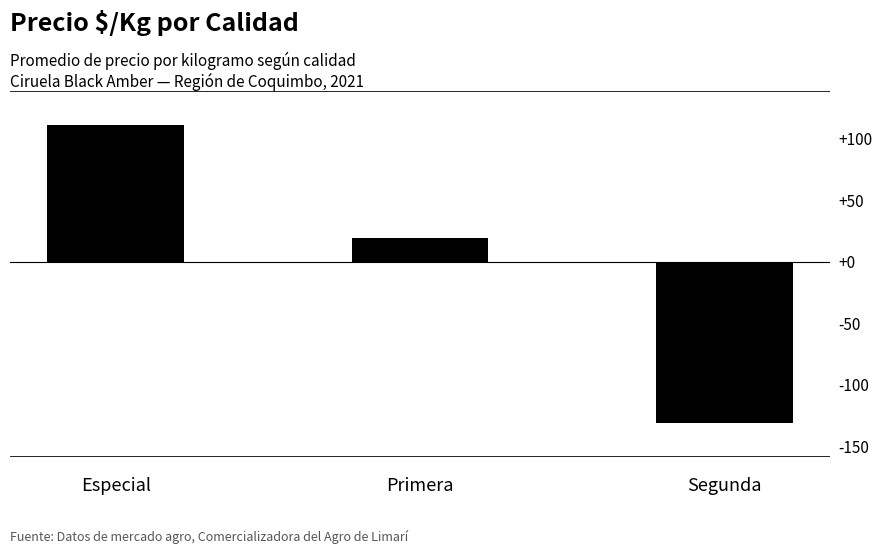

Reading right to left, transcribe all the data shown in this chart.

Segunda=-131.2	Primera=19.7	Especial=111.5